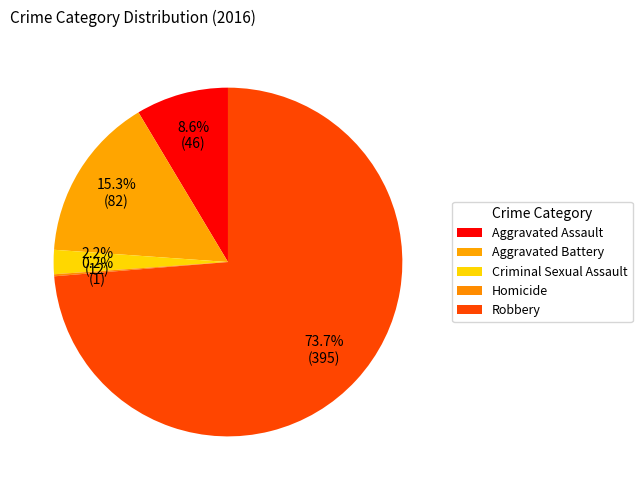

To the nearest percent, what is the difference between the Robbery and Aggravated Assault slice percentages?

65%